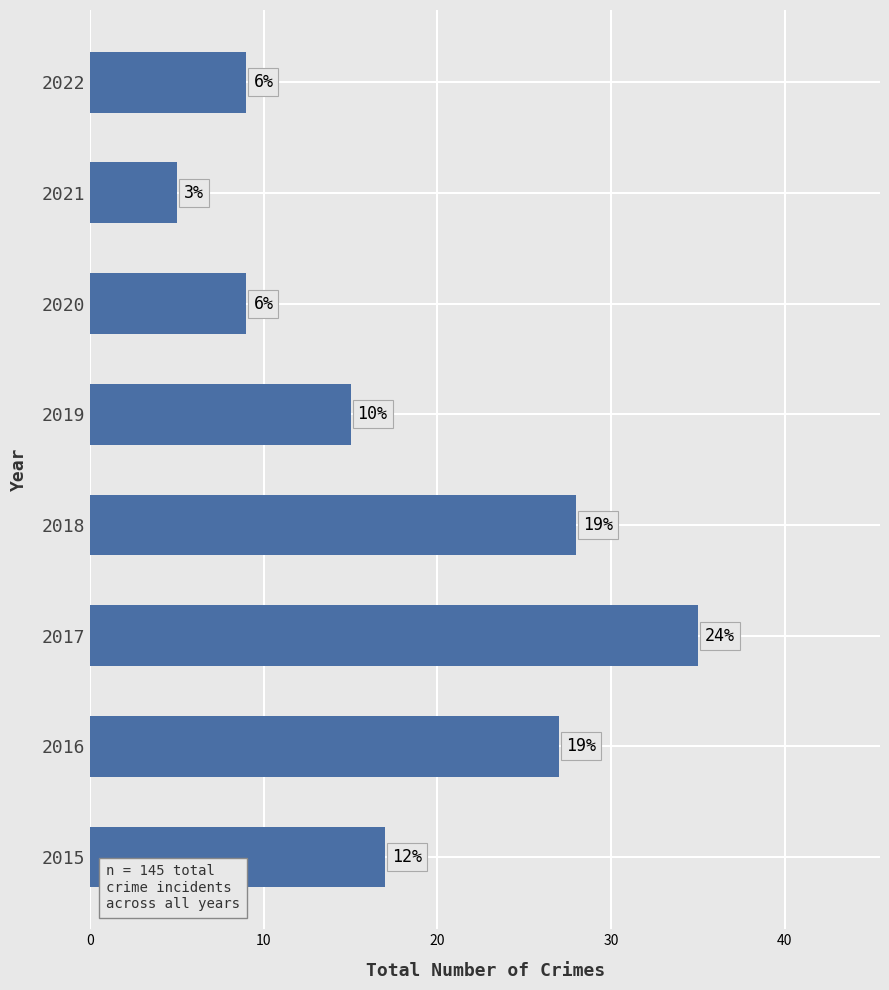

Does the chart contain any negative values?

No